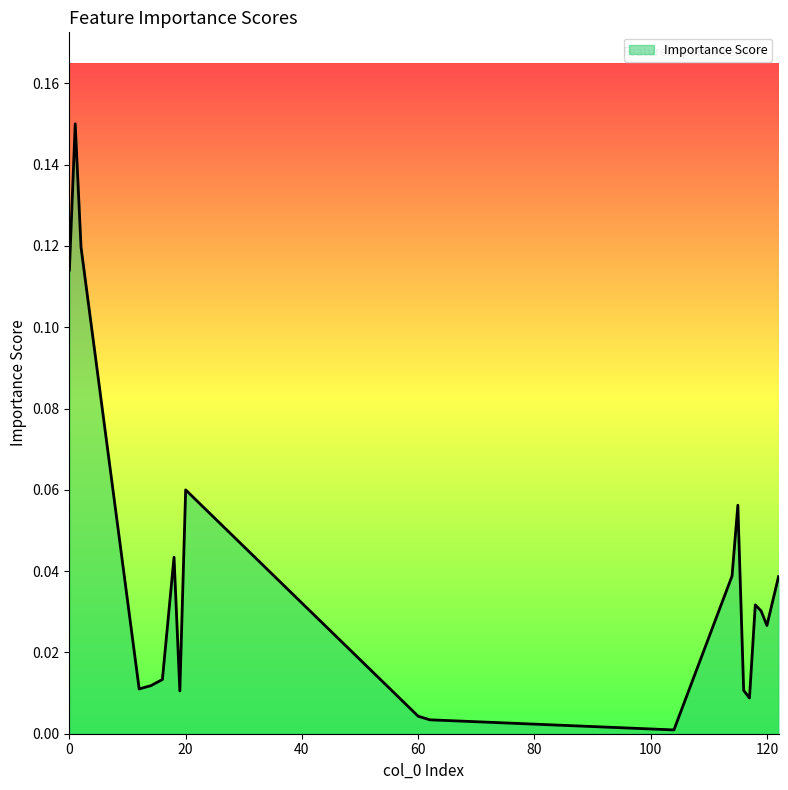

Does the chart display data point markers on the line(s)?

No